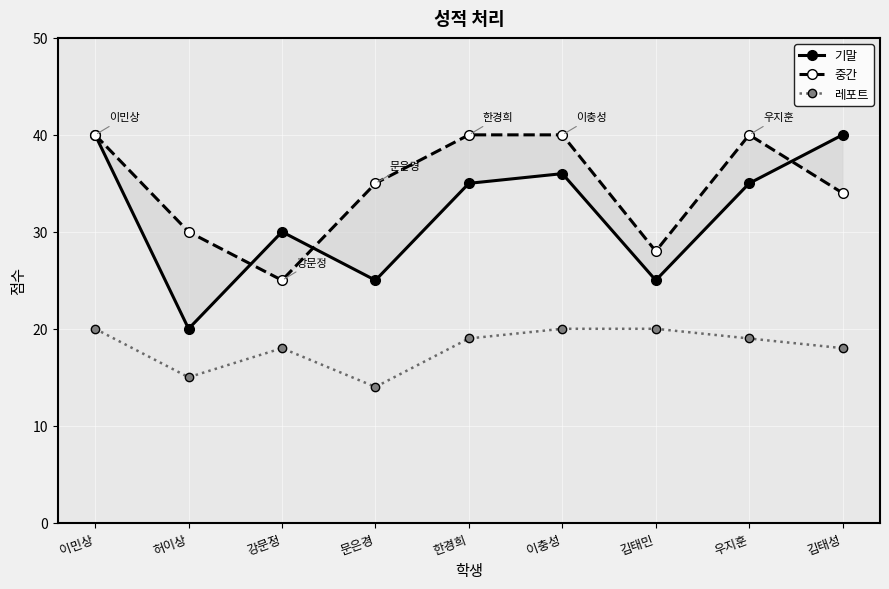

What are all the series names shown in the legend?

기말, 중간, 레포트